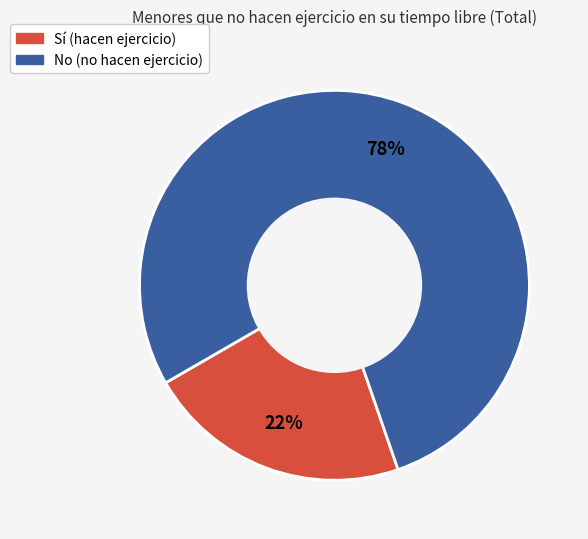

Rank the categories by value from highest to lowest.

No, Sí